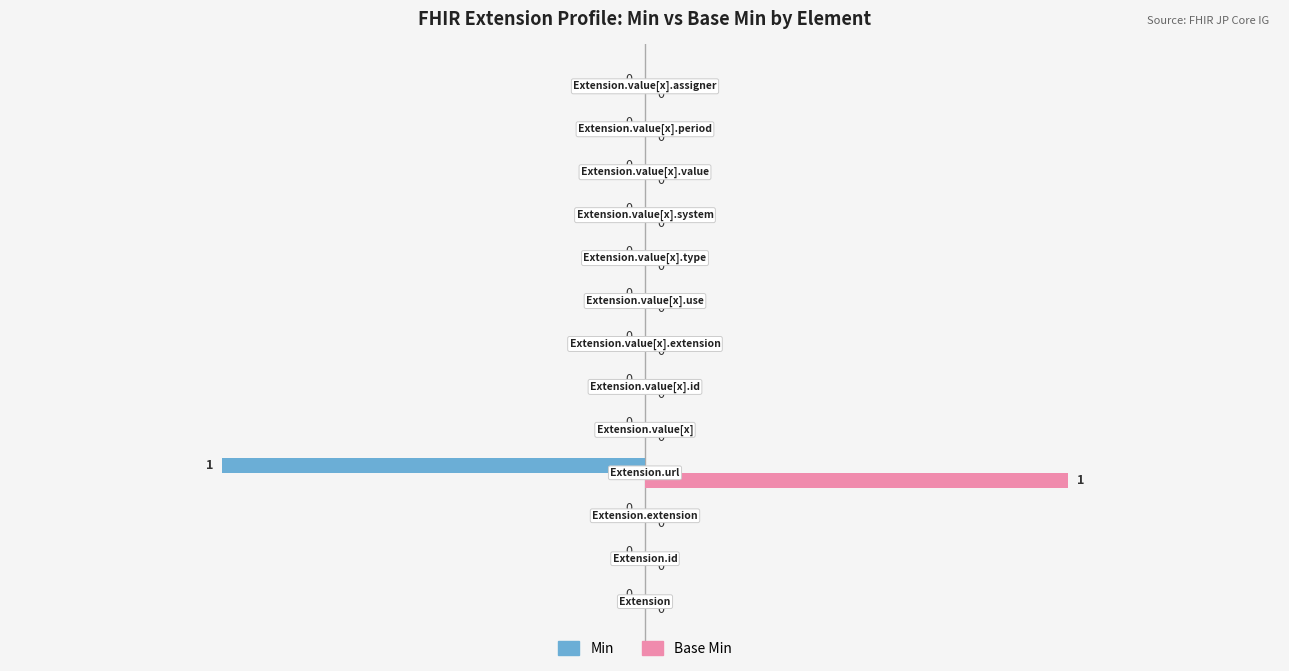

Which series has the largest total across all categories?

Base Min